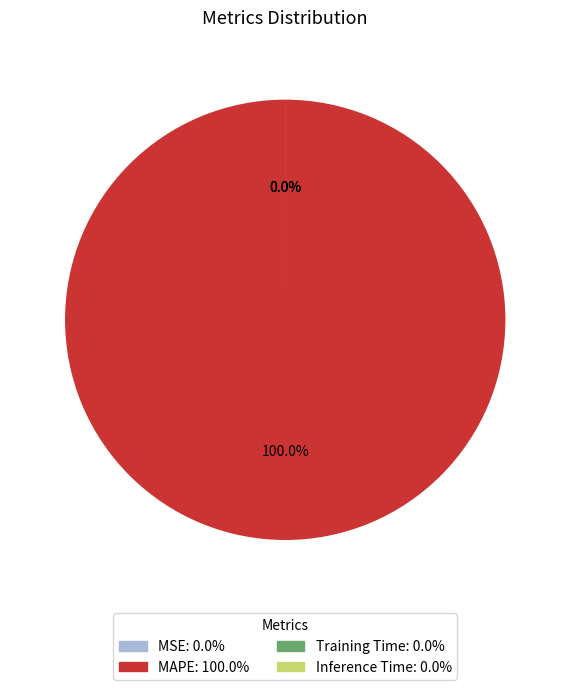

The MSE slice represents 7% of the pie. True or false?

False